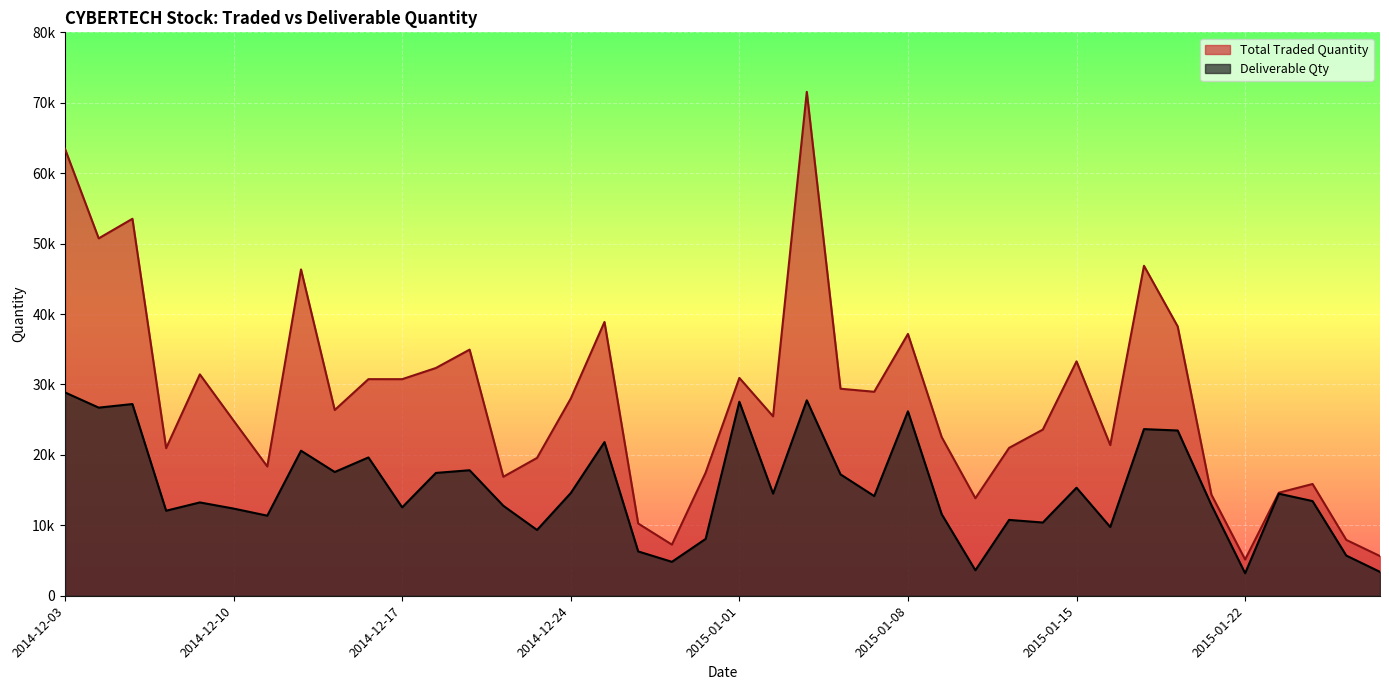

True or false: Total Traded Quantity has a value of 18638 at 2014-12-09.

False